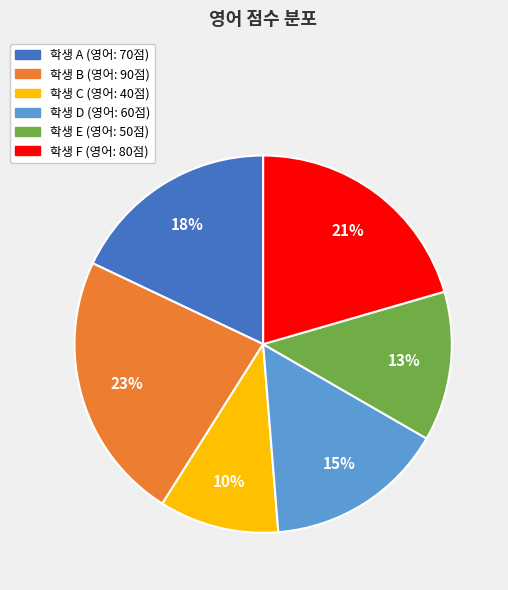

Is there any slice that represents more than half of the pie?

No